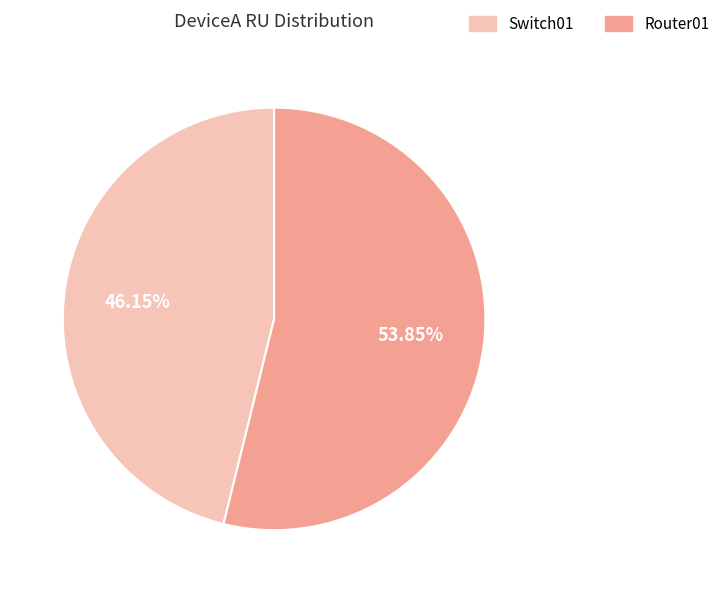

What percentage is the Router01 slice, to the nearest percent?

54%